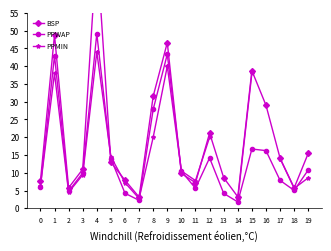

What is the greatest value displayed?

73.0